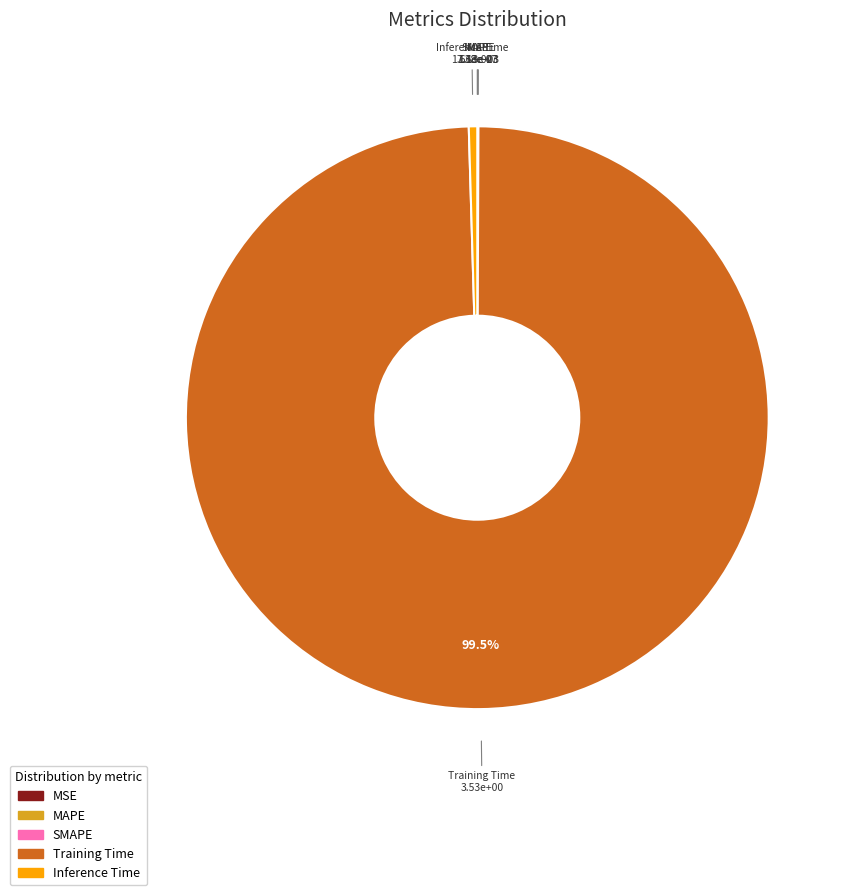

How much of the chart is everything except Training Time?

0.5%